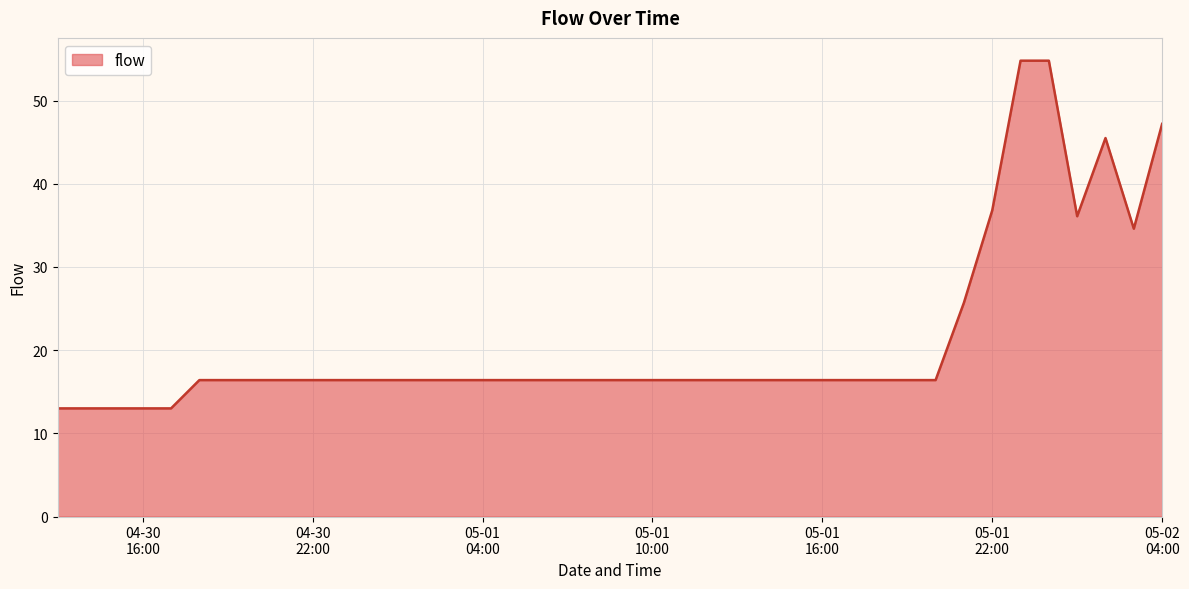

What is the greatest value displayed?

54.8